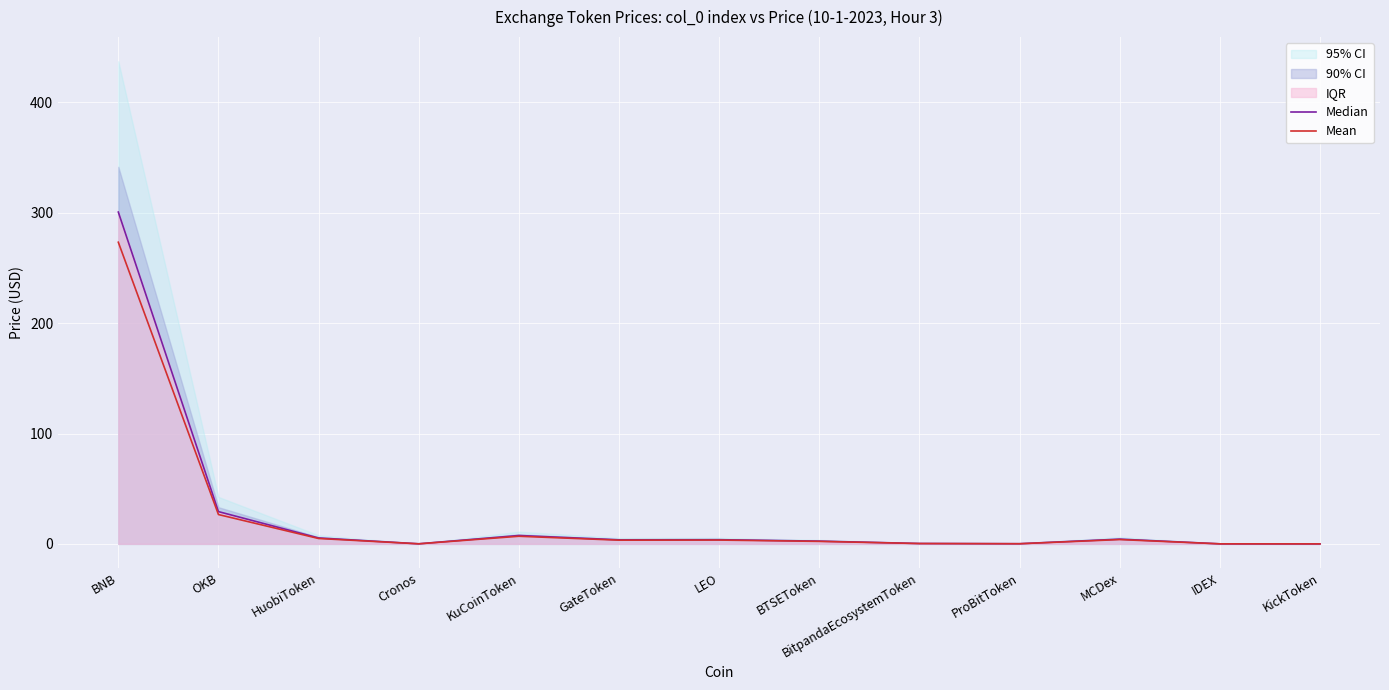

What is the greatest value displayed?

300.7